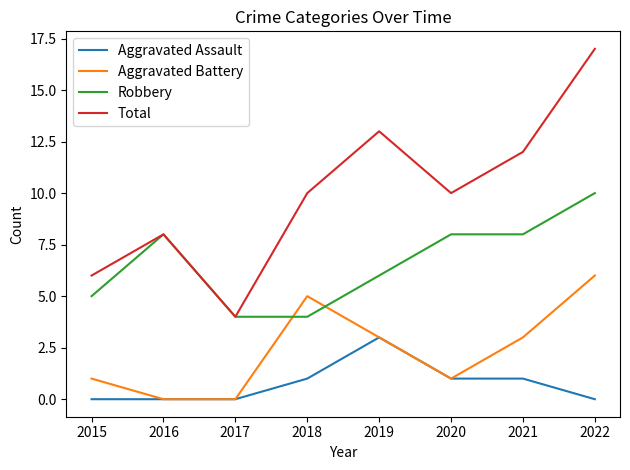

At which category is the sum across all series the highest?

2022